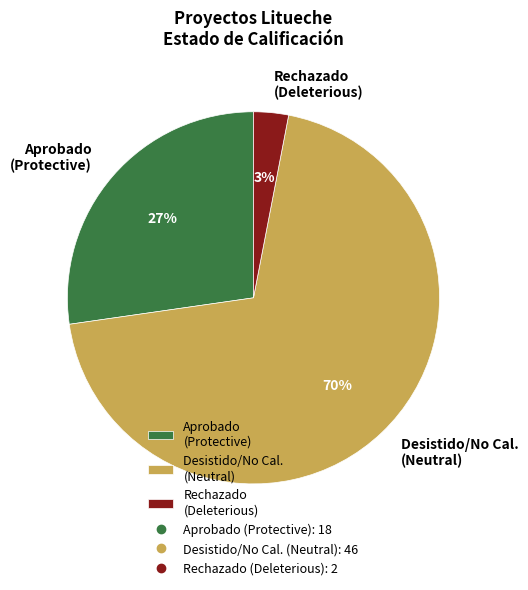

The Aprobado (Protective) slice represents 27% of the pie. True or false?

True